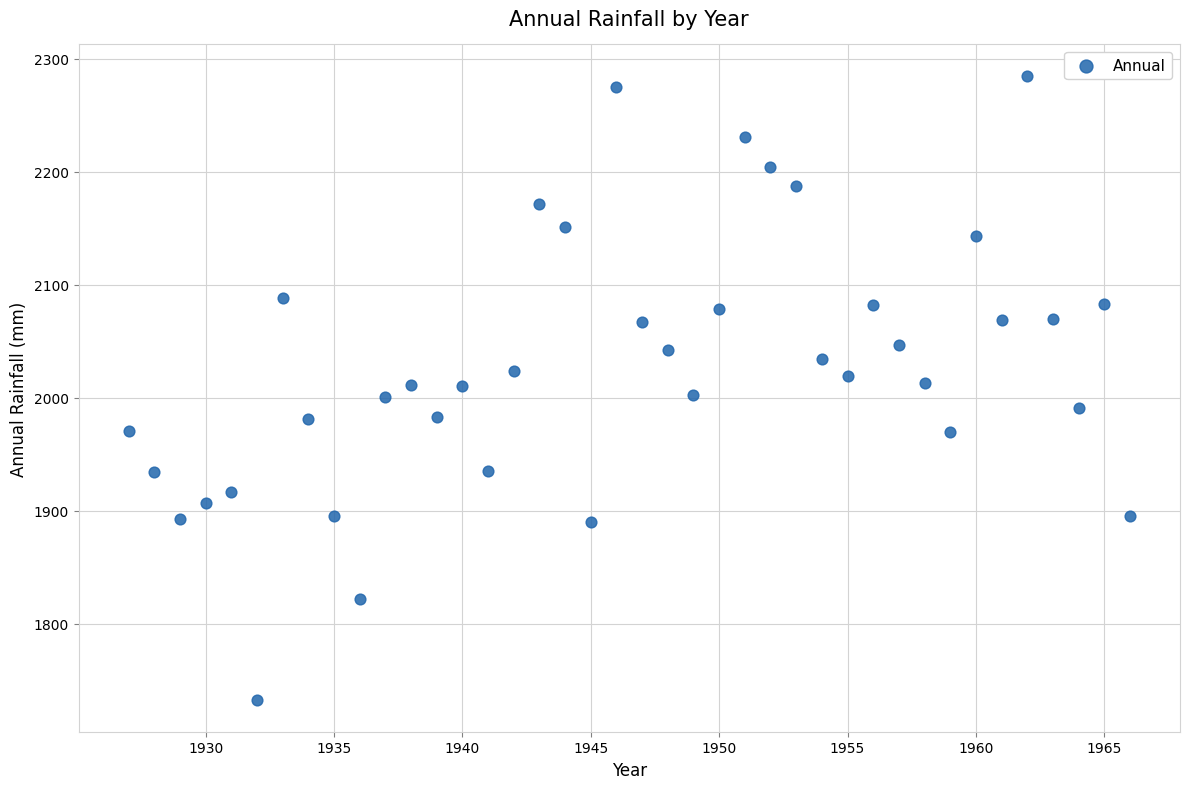

What is the range of X values (max minus min)?

39.0